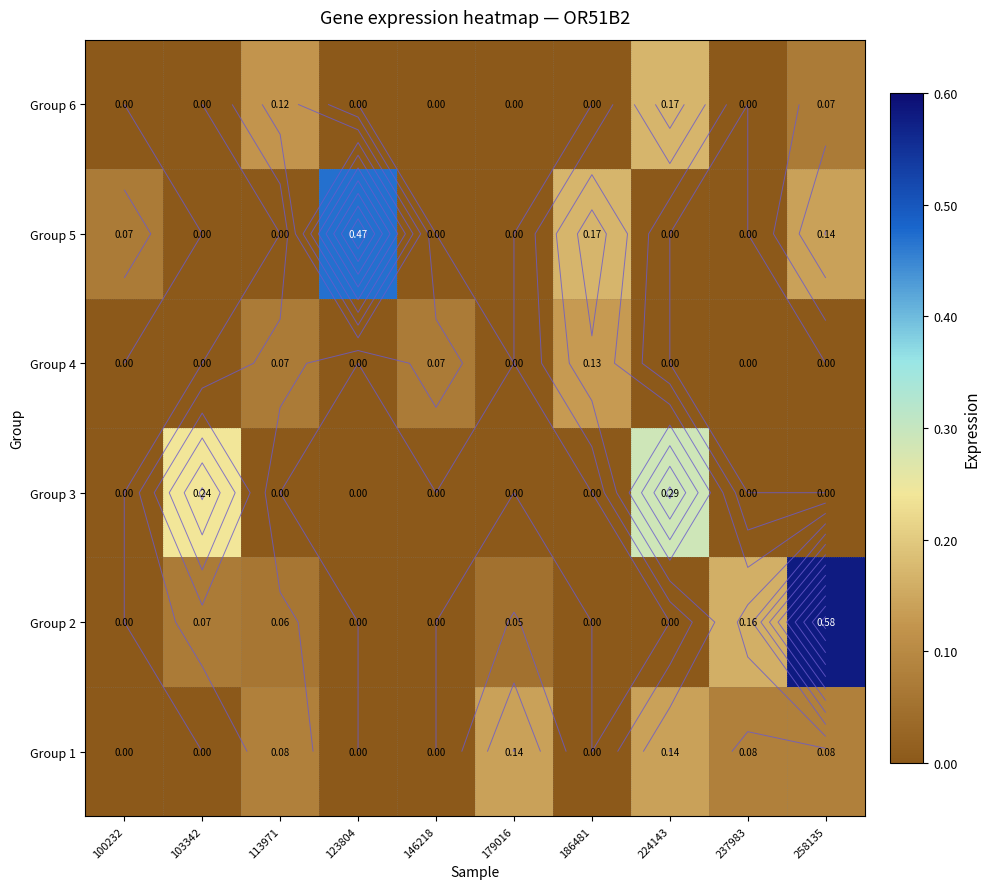

What is the difference between the maximum and minimum values in the Group 2 series?

0.6